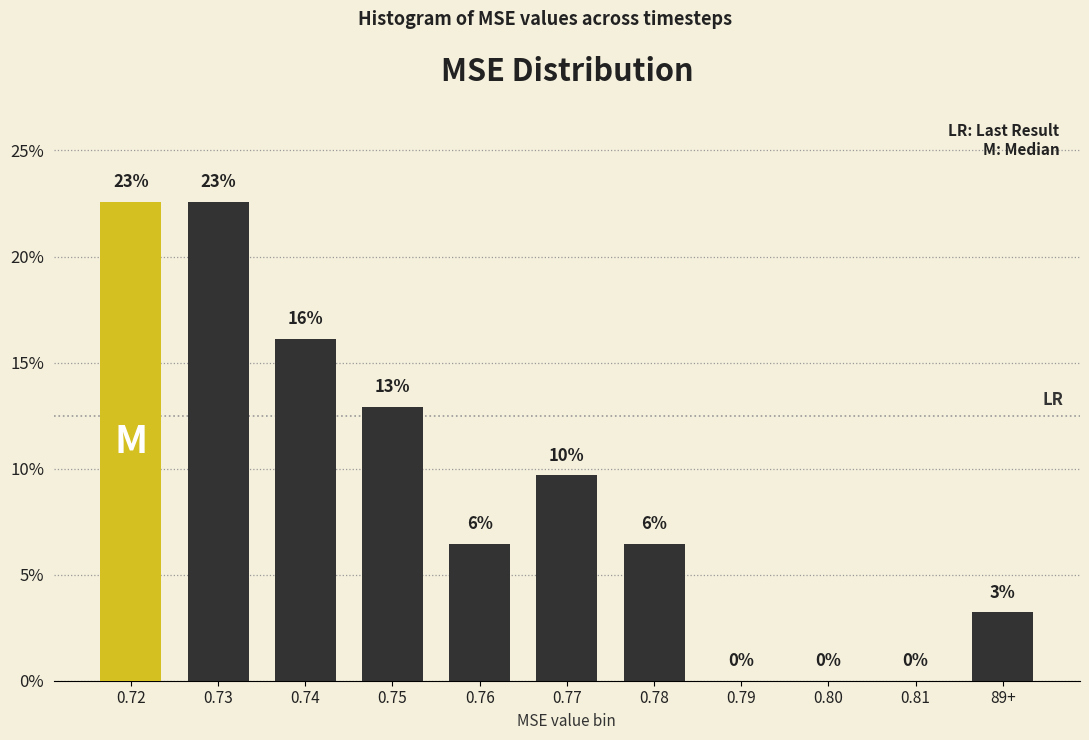

Are the bars horizontal?

No